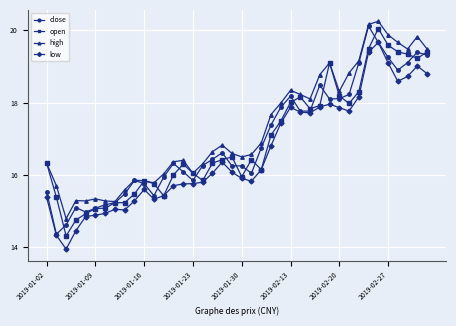

What is the highest value of the open series?

20.0